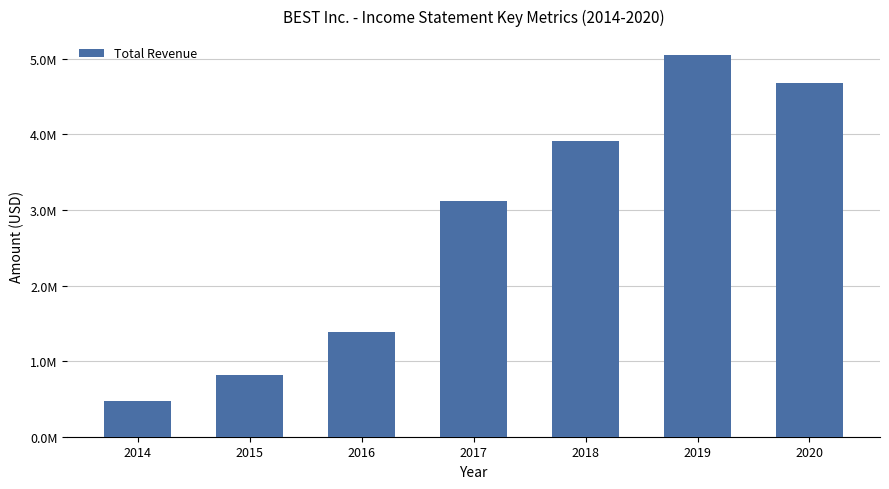

What is the sum of all values?

19442800